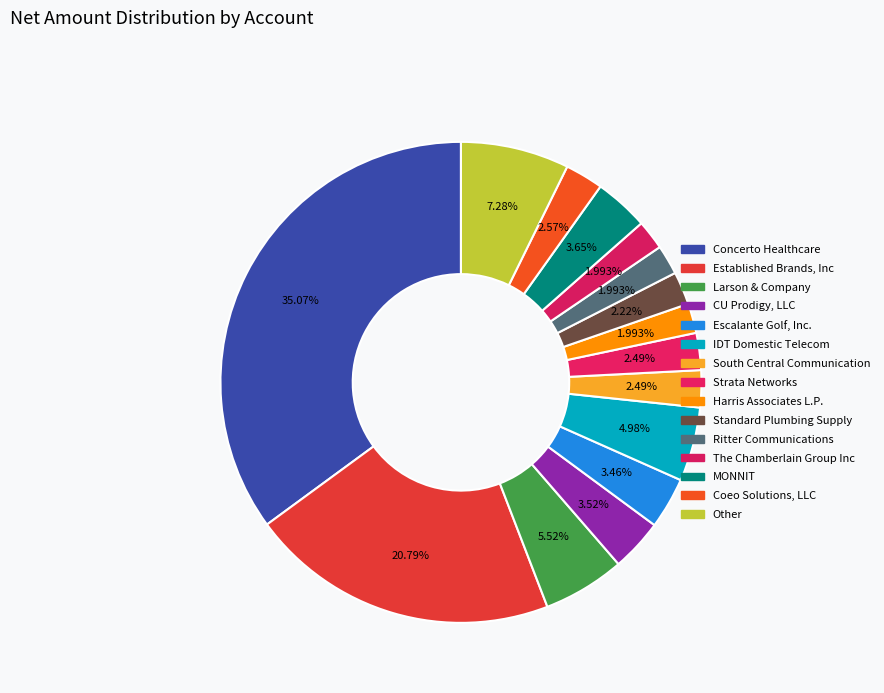

What percentage do Concerto Healthcare and Escalante Golf, Inc. together represent?

38.5%